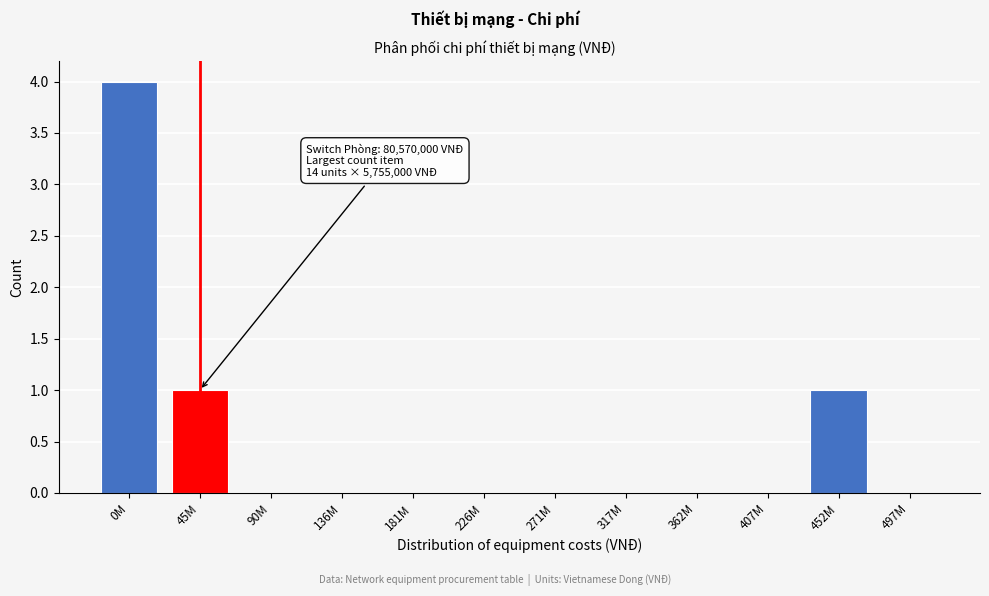

Reading left to right, what are all the values shown in this chart?

0M=4	45M=1	90M=0	136M=0	181M=0	226M=0	271M=0	317M=0	362M=0	407M=0	452M=1	497M=0